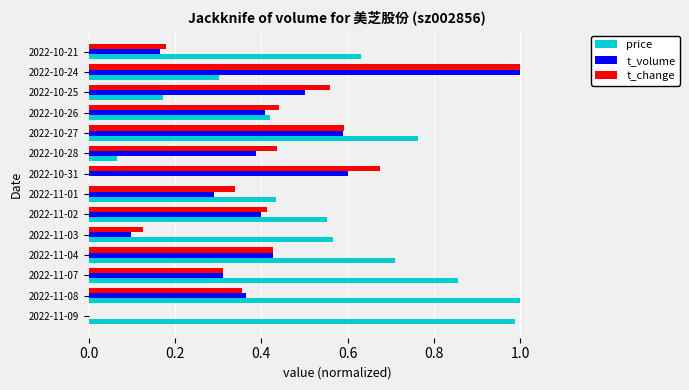

At which label does t_volume reach its peak?

2022-10-24